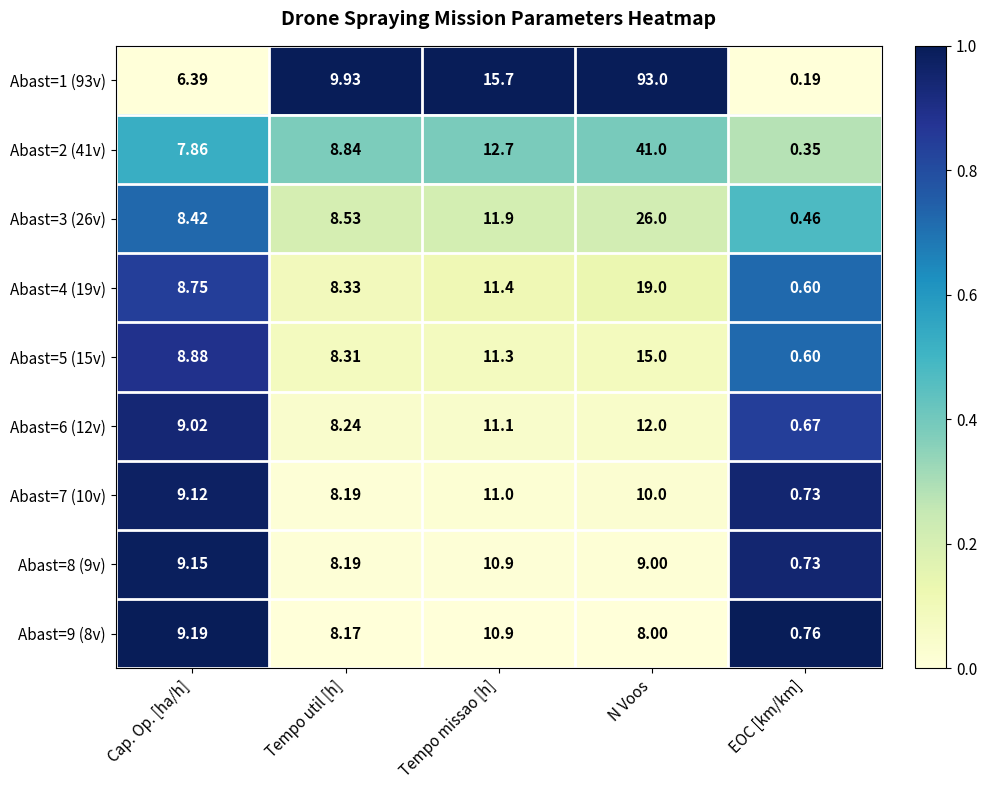

Rank the categories by Abast=7 (10v) value from lowest to highest.

EOC [km/km], Tempo util [h], Cap. Op. [ha/h], N Voos, Tempo missao [h]